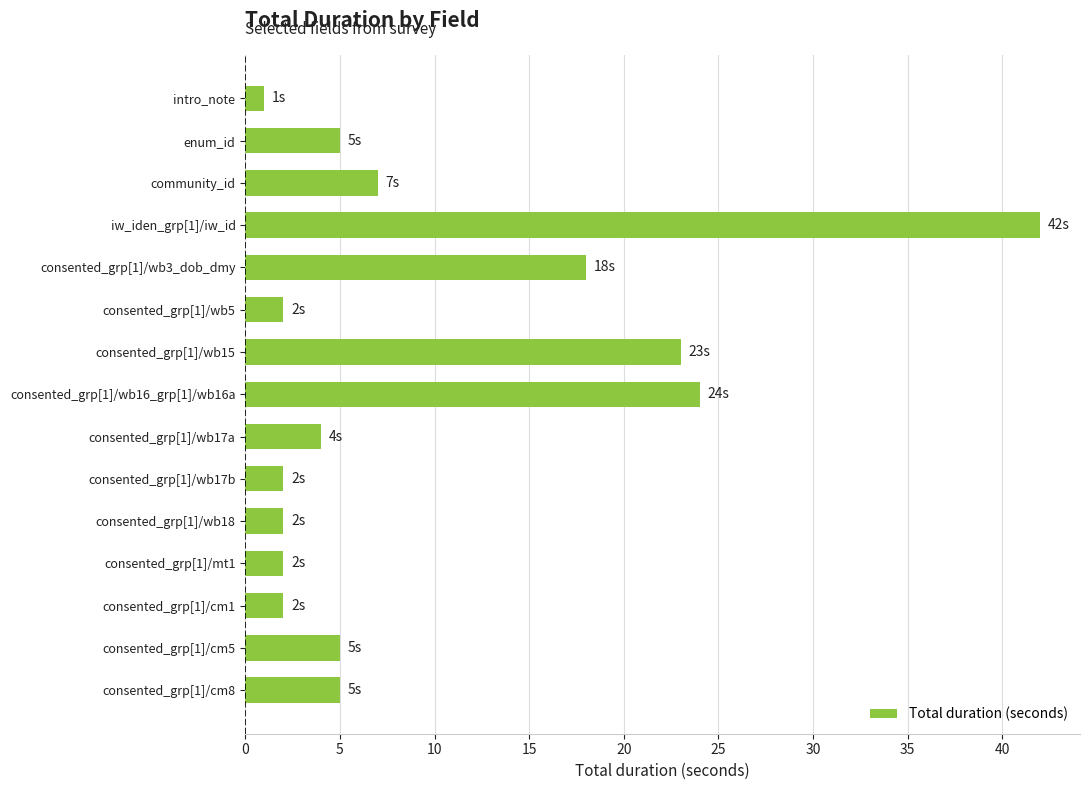

What is the label of the 13th bar from the top?

consented_grp[1]/cm1